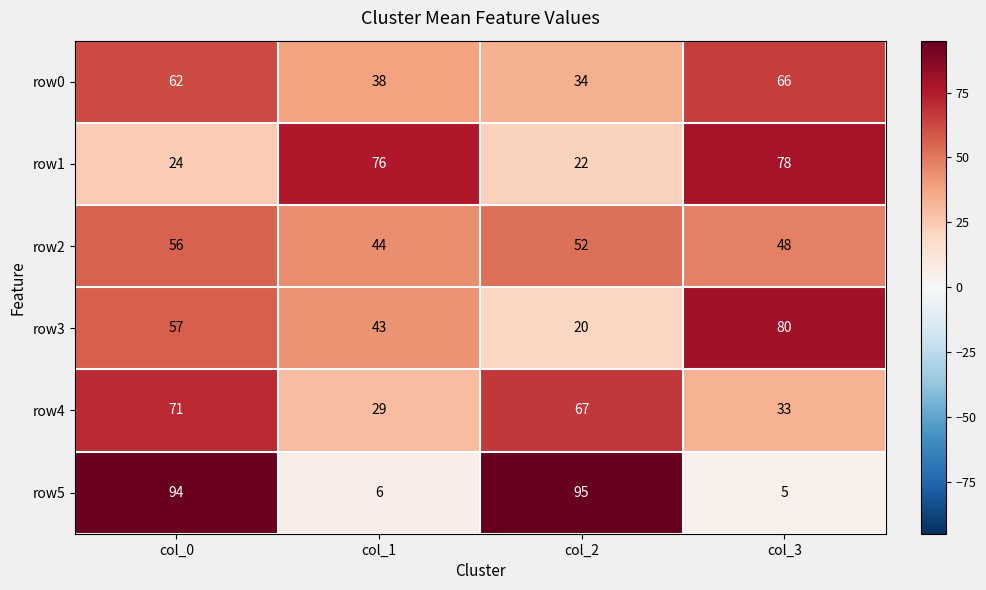

What is the greatest value displayed?

95